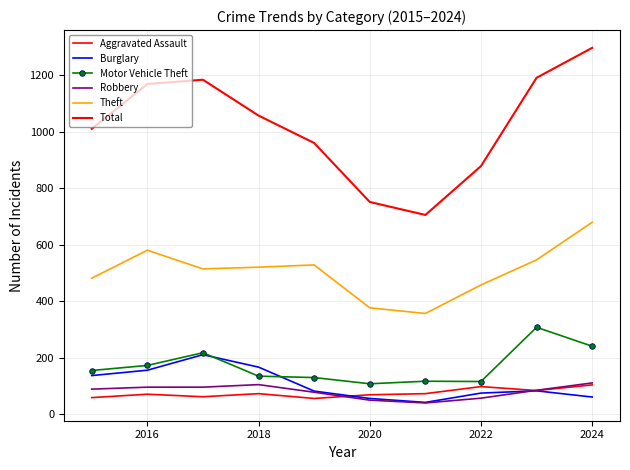

Which series has the widest spread of values?

Total